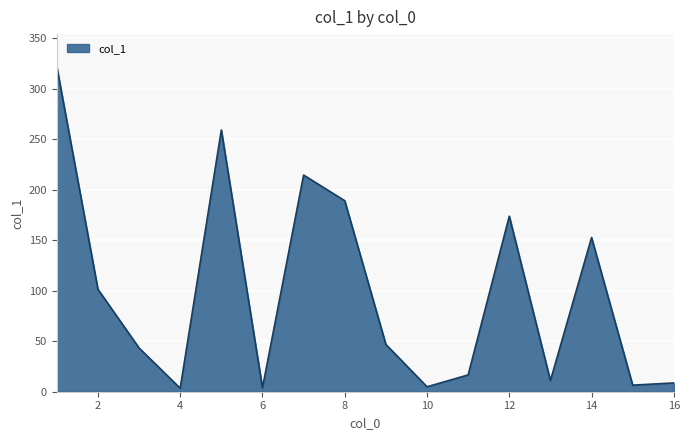

What is the difference between the maximum and minimum values?

318.3